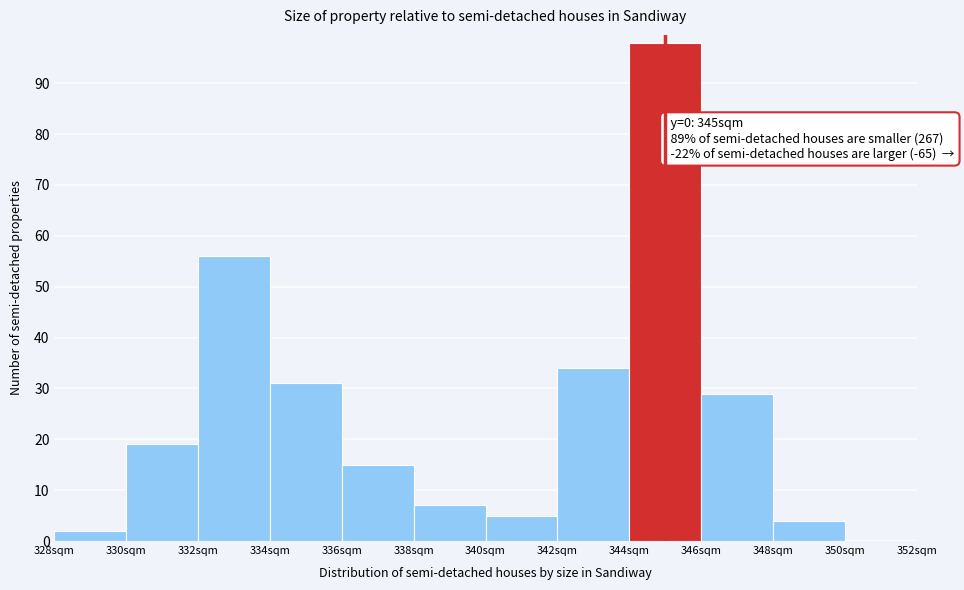

Over which range of the x-axis is the bar tallest?

344 to 346